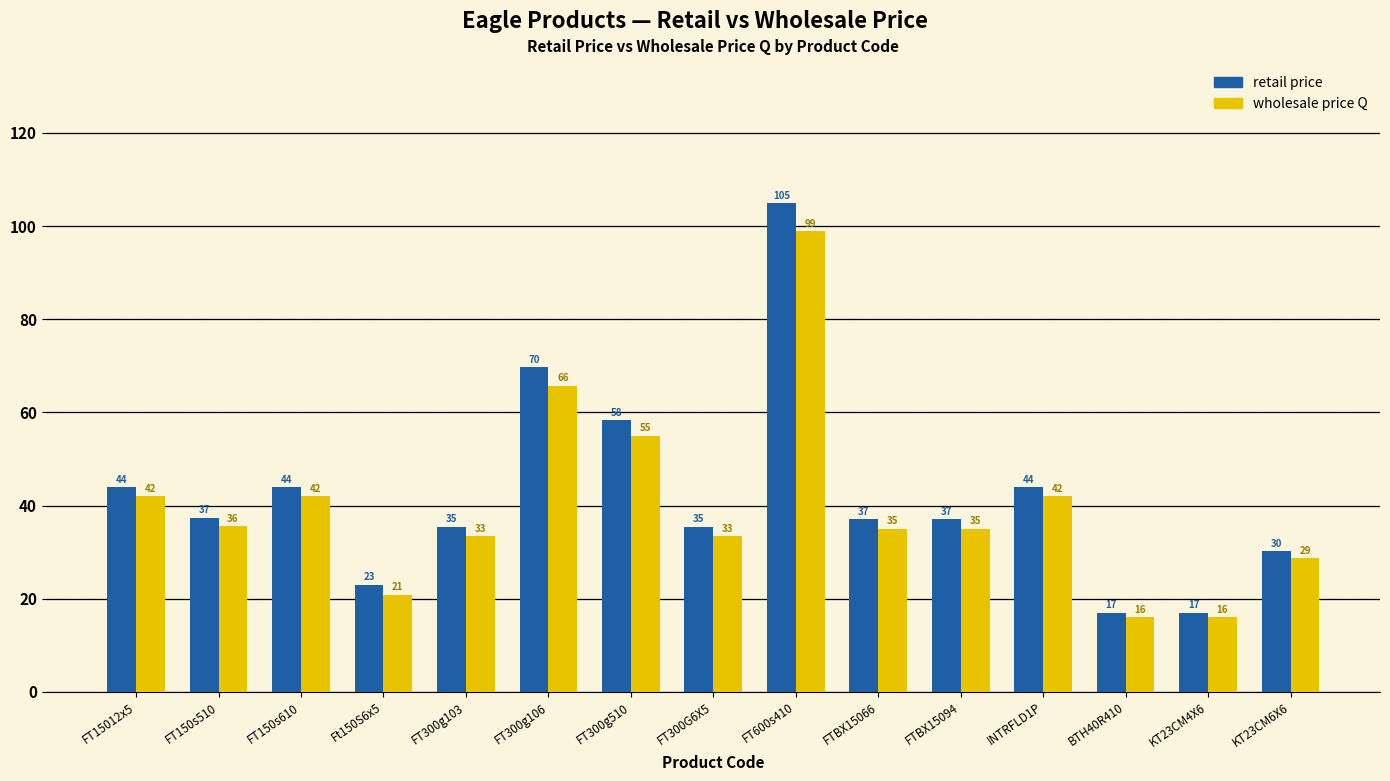

What is the sum of all retail price values?

634.4